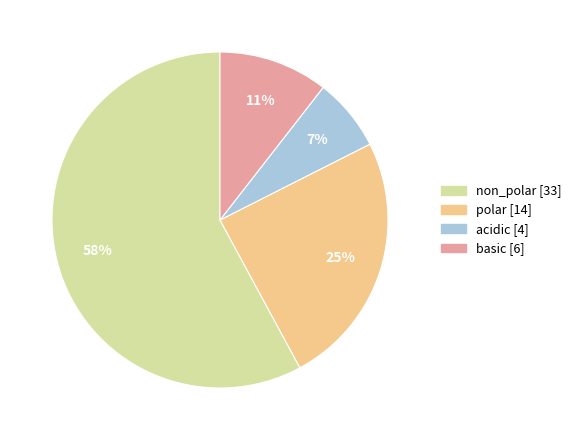

To the nearest percent, what portion does polar represent?

25%